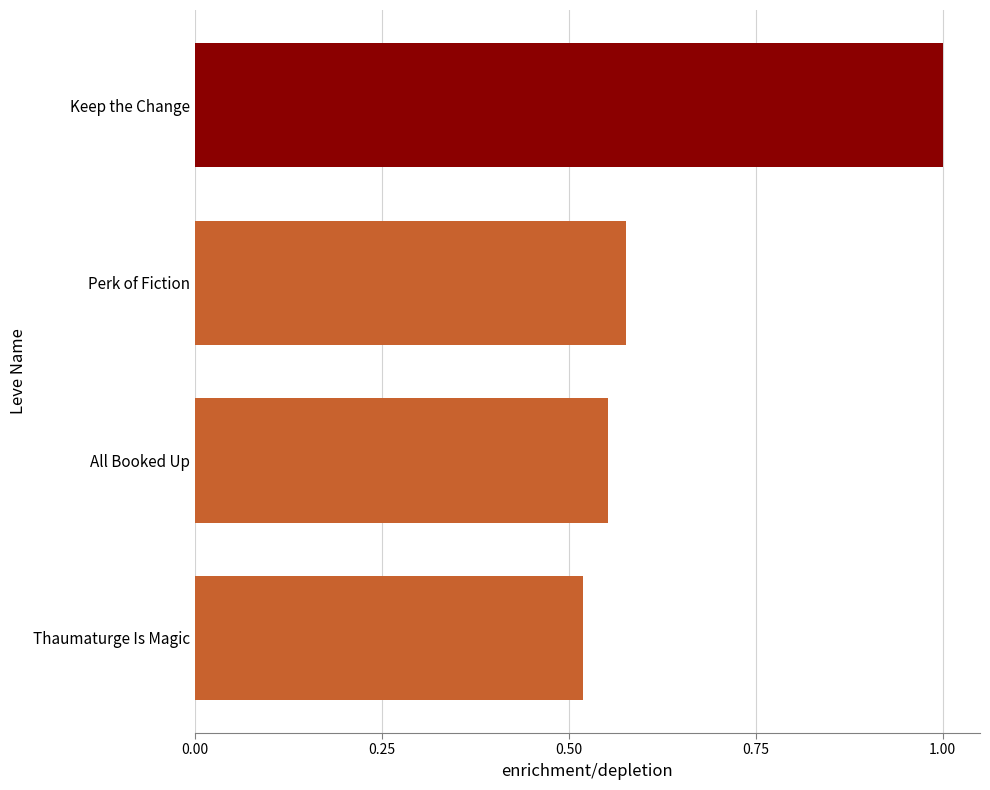

List the labels in order of value, largest first.

Keep the Change, Perk of Fiction, All Booked Up, Thaumaturge Is Magic